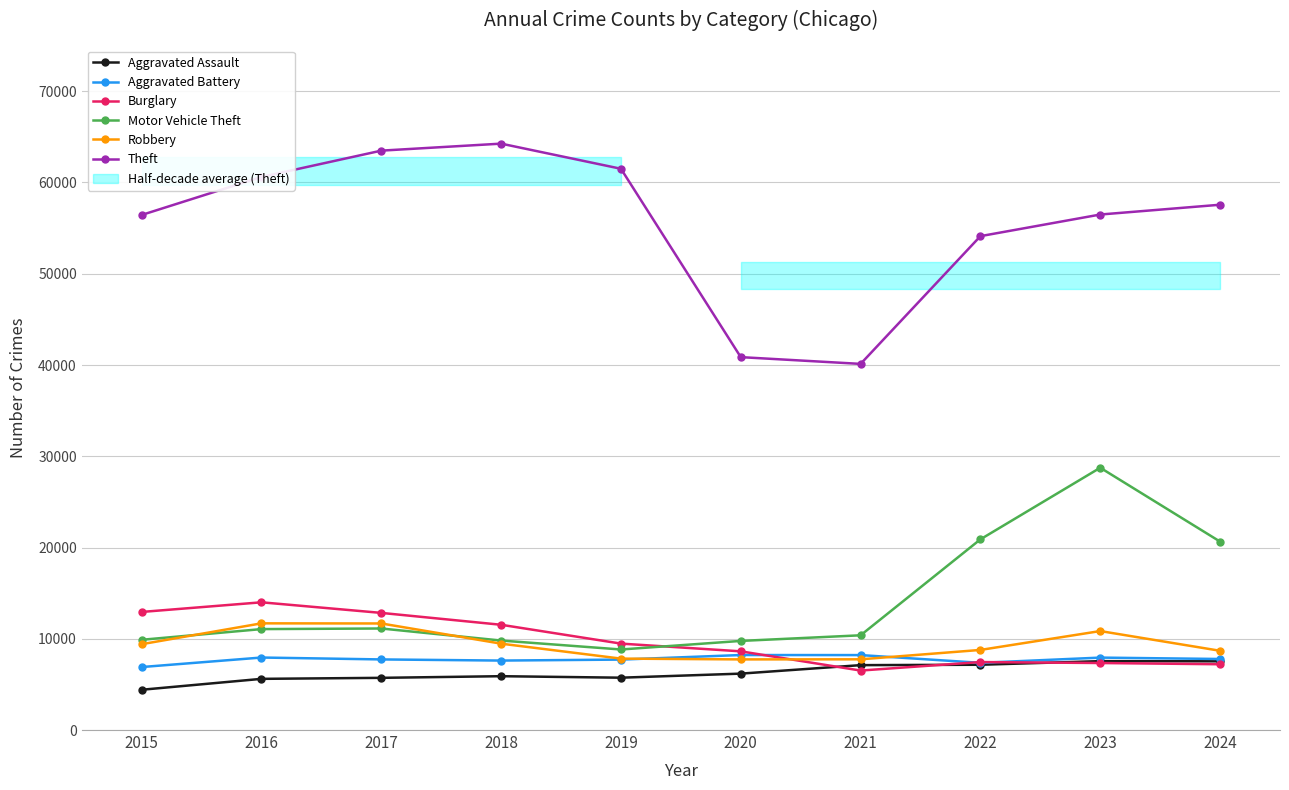

Rank the series by their maximum value, from lowest to highest.

Aggravated Assault, Aggravated Battery, Robbery, Burglary, Motor Vehicle Theft, Theft